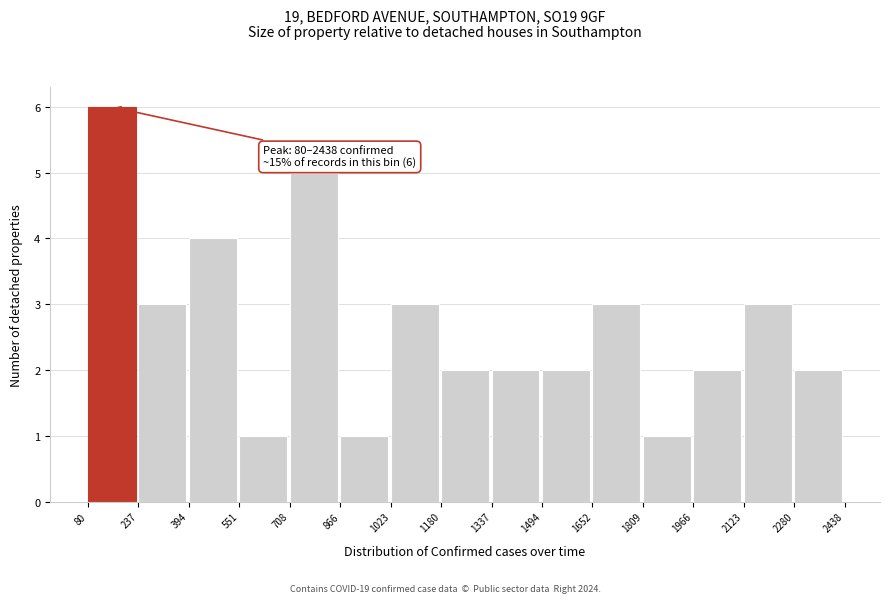

Which range on the x-axis has the tallest bar?

80 to 237